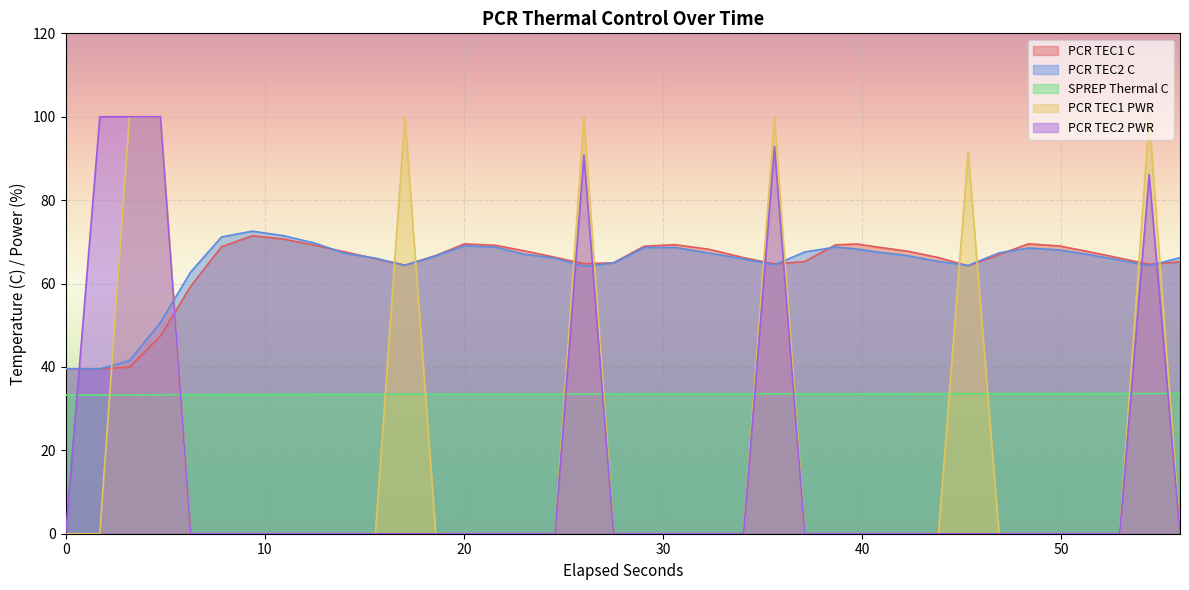

True or false: SPREP Thermal C and PCR TEC1 C cross at least once.

False